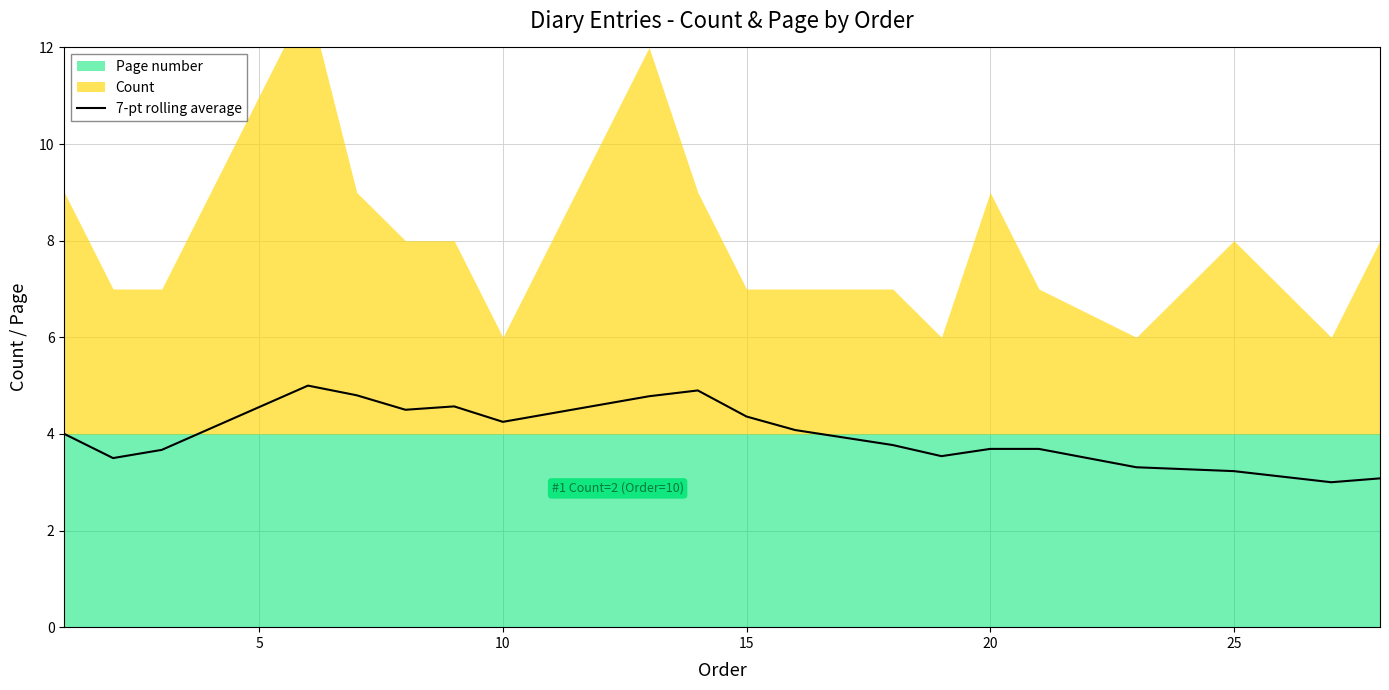

What is the minimum value for 7-pt rolling average?

3.0